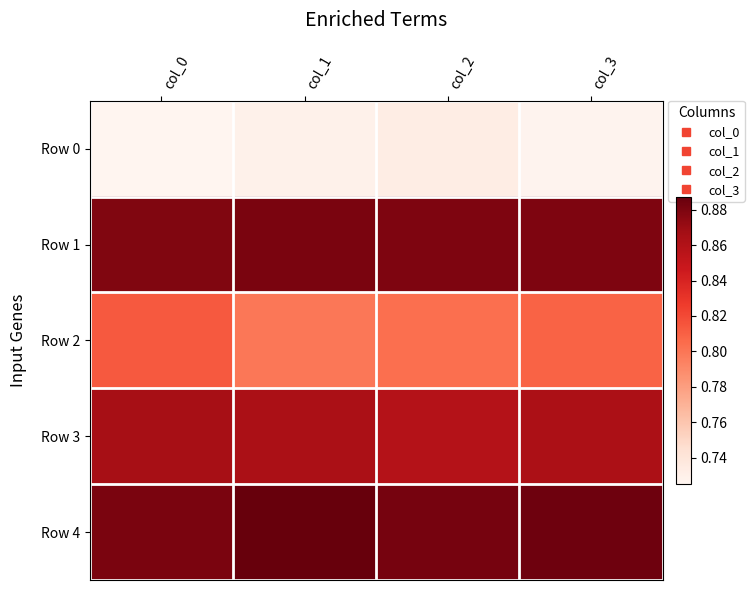

Reading right to left, transcribe all the data shown in this chart.

Row 0: col_3=0.7	col_2=0.7	col_1=0.7	col_0=0.7
Row 1: col_3=0.9	col_2=0.9	col_1=0.9	col_0=0.9
Row 2: col_3=0.8	col_2=0.8	col_1=0.8	col_0=0.8
Row 3: col_3=0.9	col_2=0.9	col_1=0.9	col_0=0.9
Row 4: col_3=0.9	col_2=0.9	col_1=0.9	col_0=0.9